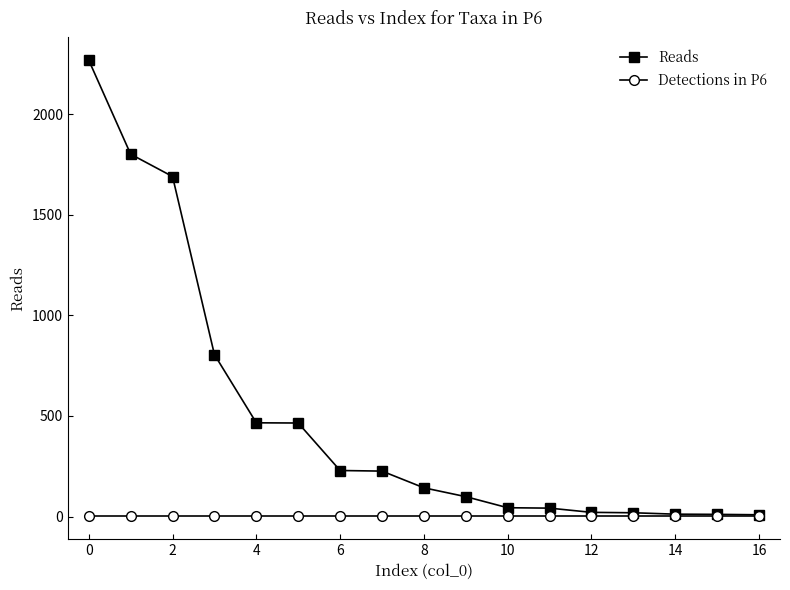

Count the number of categories in the chart.

17